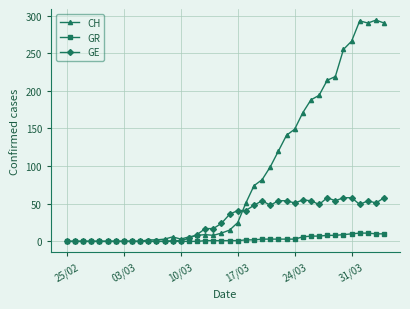

Which series has the largest range (max minus min)?

CH